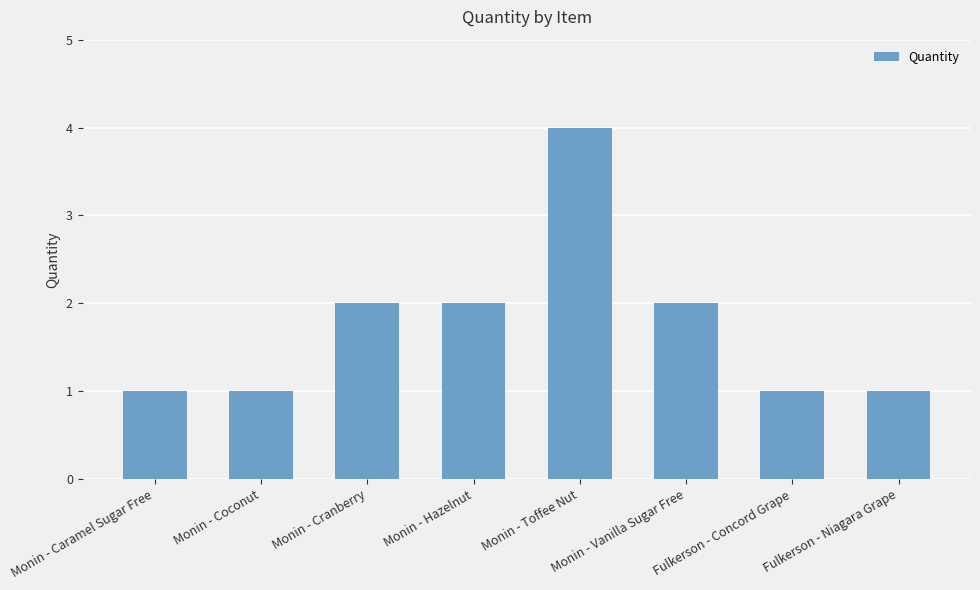

Reading left to right, list all the values displayed in this chart.

Monin - Caramel Sugar Free=1	Monin - Coconut=1	Monin - Cranberry=2	Monin - Hazelnut=2	Monin - Toffee Nut=4	Monin - Vanilla Sugar Free=2	Fulkerson - Concord Grape=1	Fulkerson - Niagara Grape=1